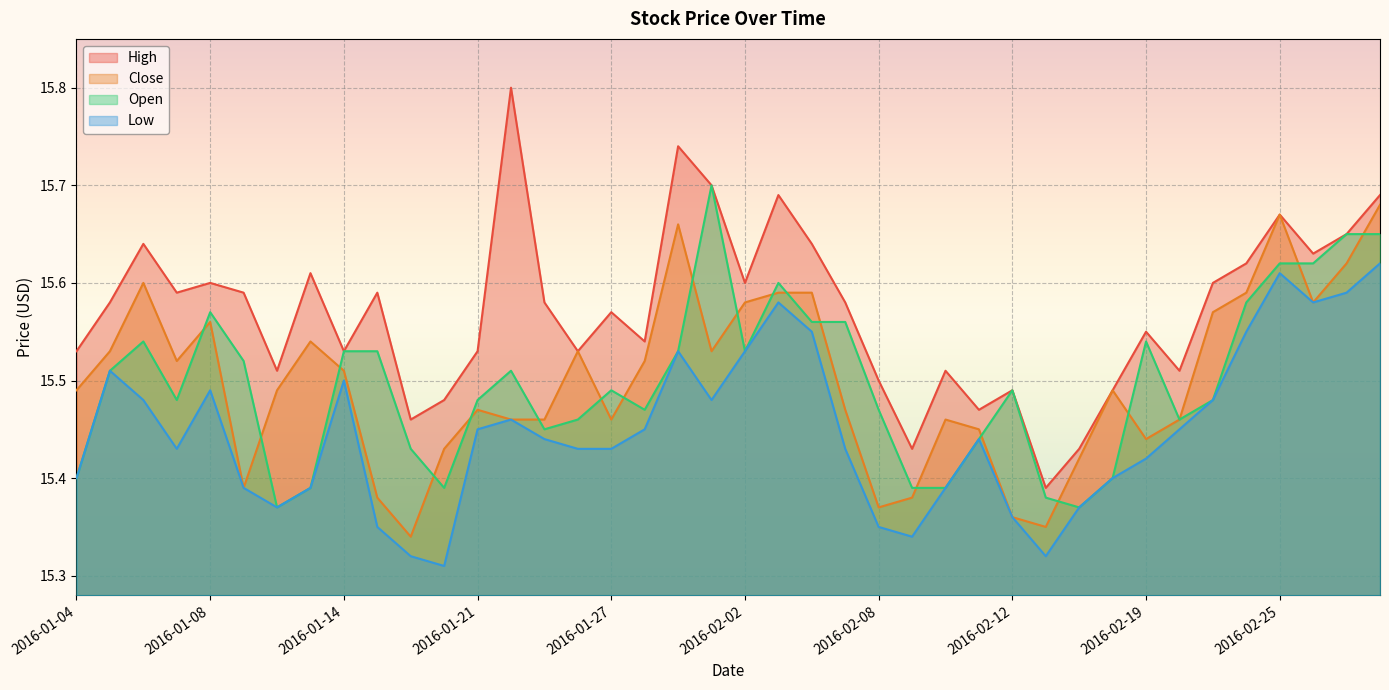

What is the difference between the second highest and second lowest values in the High series?

0.3